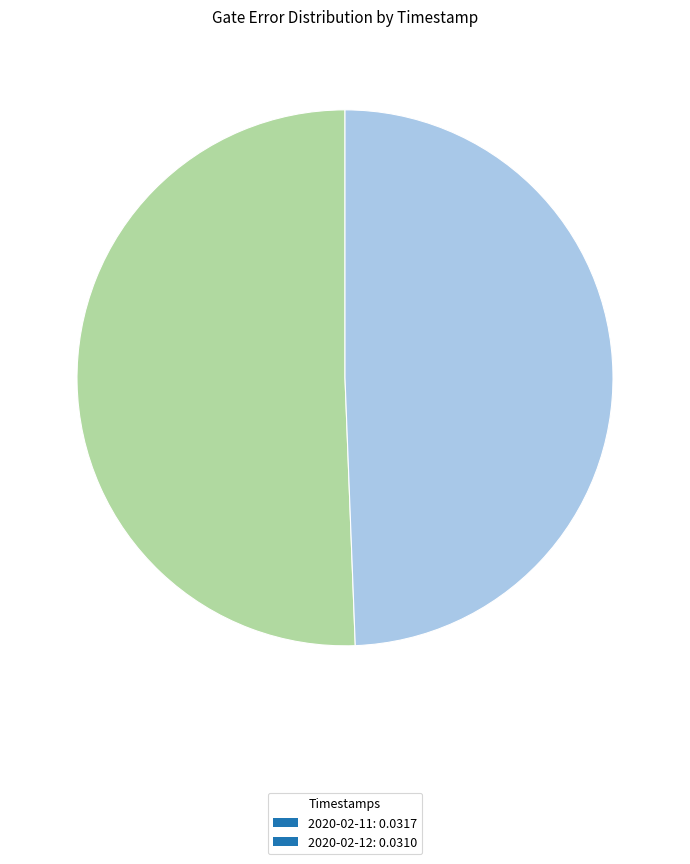

Which has a higher value, 2020-02-12: 0.0310 or 2020-02-11: 0.0317?

2020-02-11: 0.0317